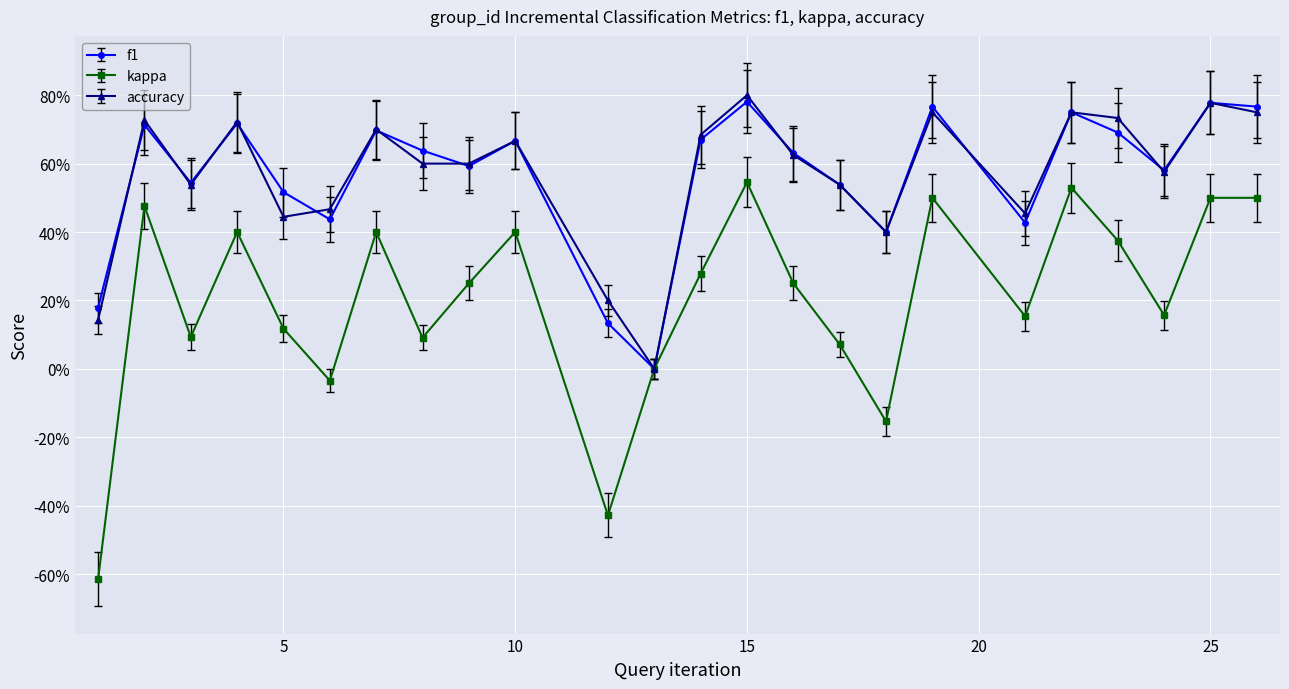

Is this an area chart (filled region under the line)?

No